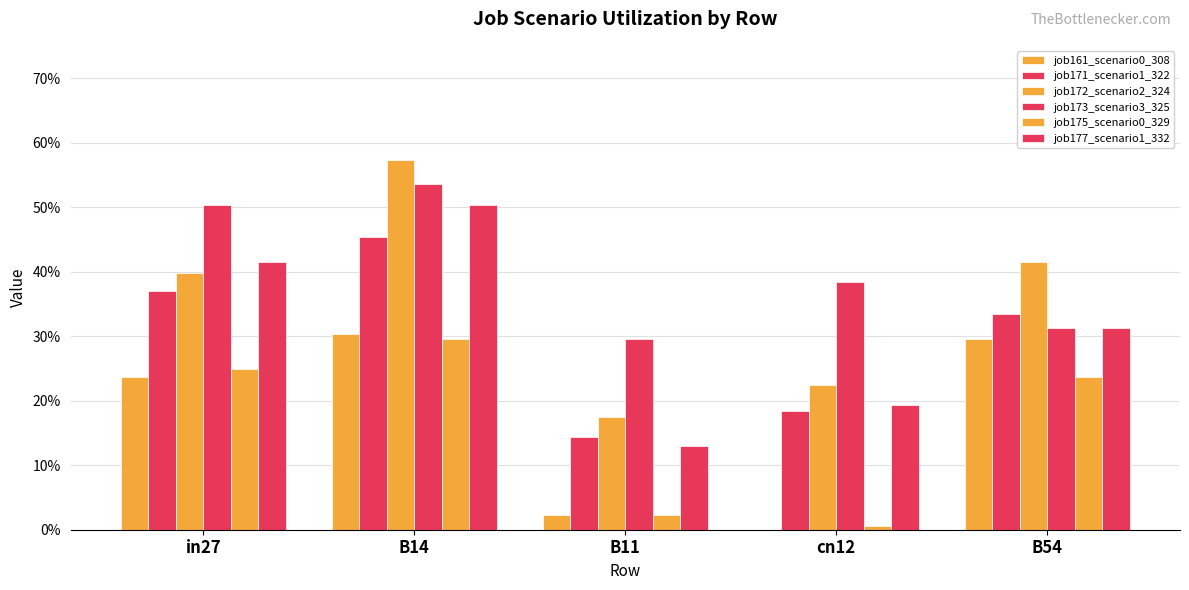

List the labels in order of job171_scenario1_322 value, largest first.

B14, in27, B54, cn12, B11